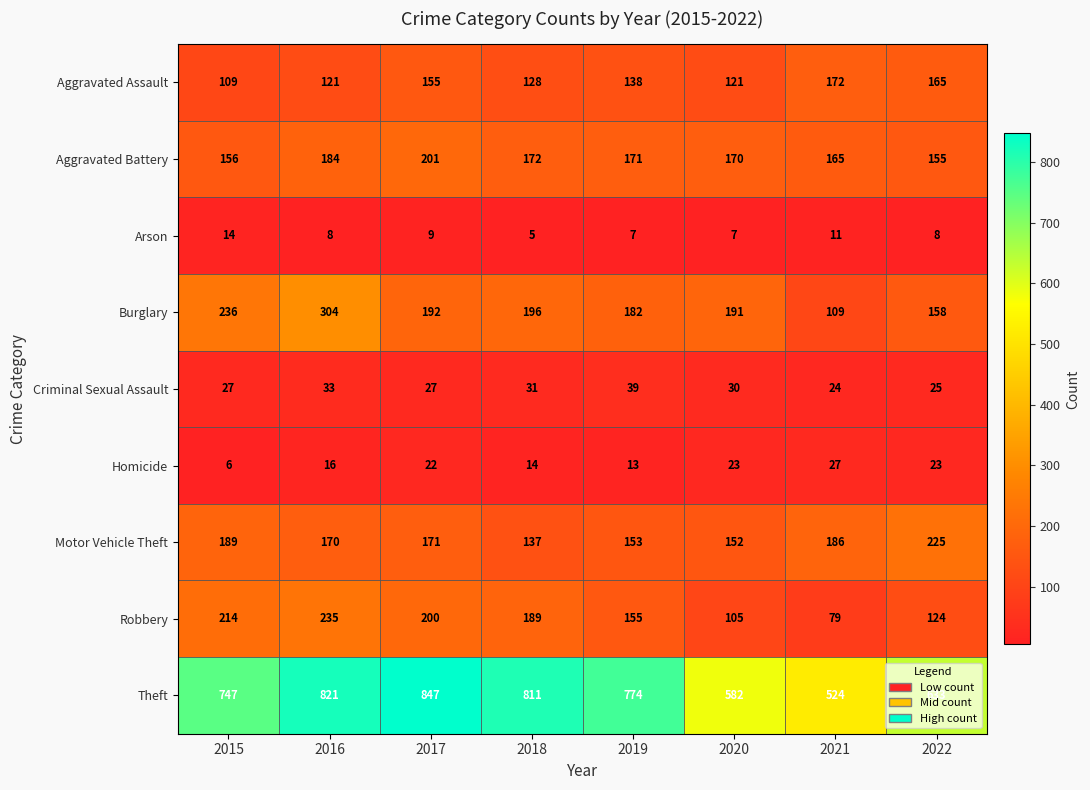

The Homicide series shows 14 at 2018. True or false?

True